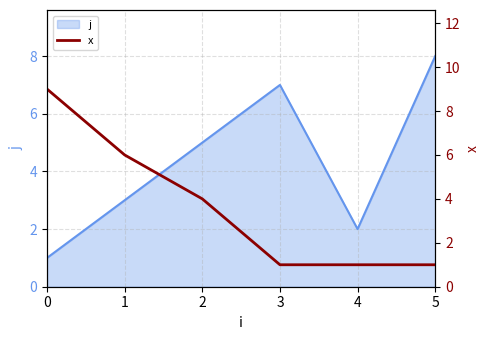

At which label does j reach its peak?

5